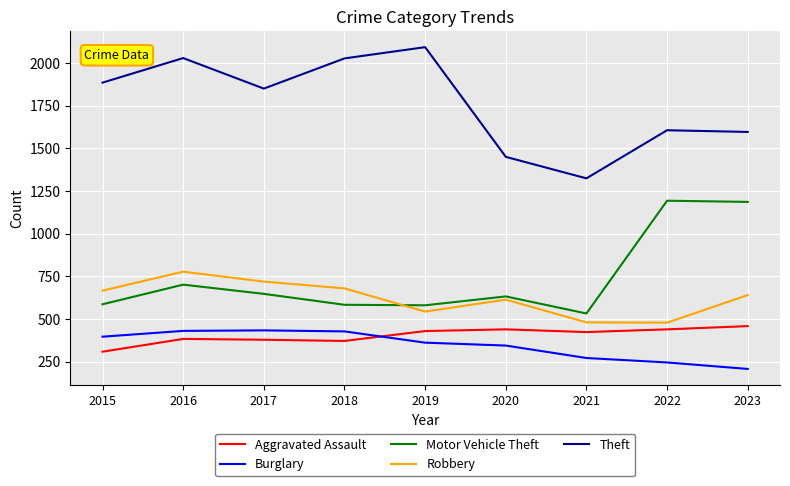

At 2019, list the series in order from largest to smallest.

Theft, Motor Vehicle Theft, Robbery, Aggravated Assault, Burglary